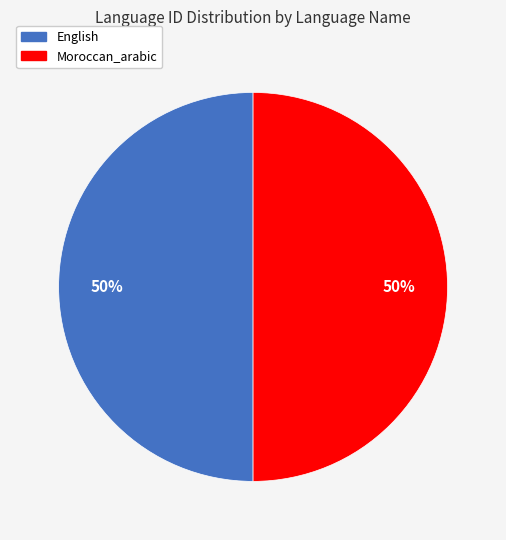

To the nearest percent, what is the combined percentage of English and Moroccan_arabic?

100%